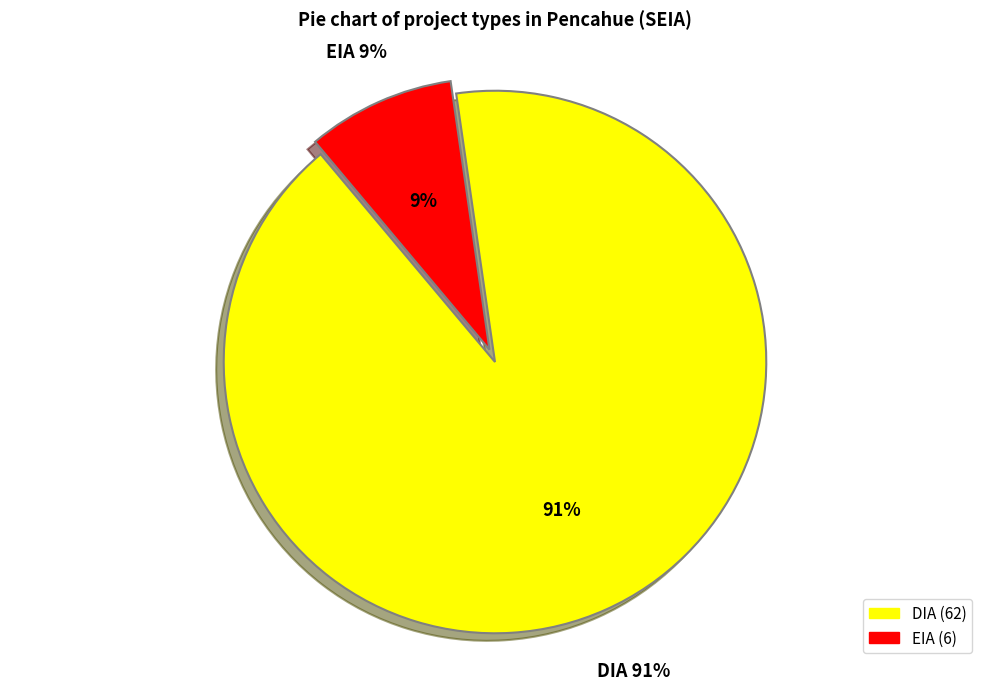

Which slice is the smallest?

EIA